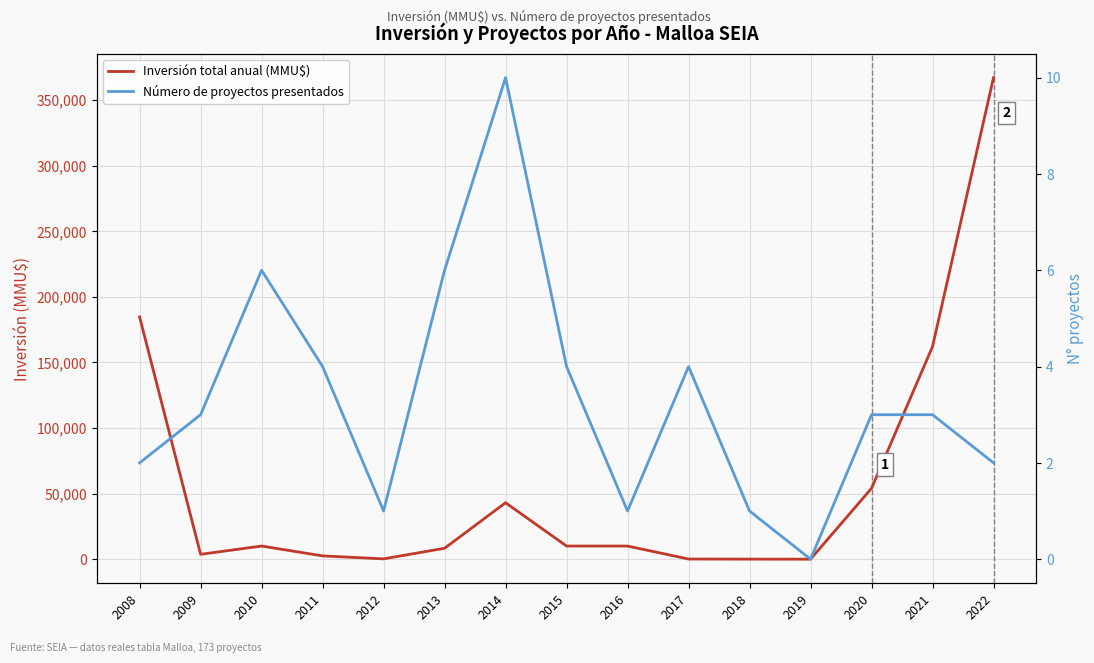

List the series in order of their peak value, highest first.

Inversión total anual (MMU$), Número de proyectos presentados